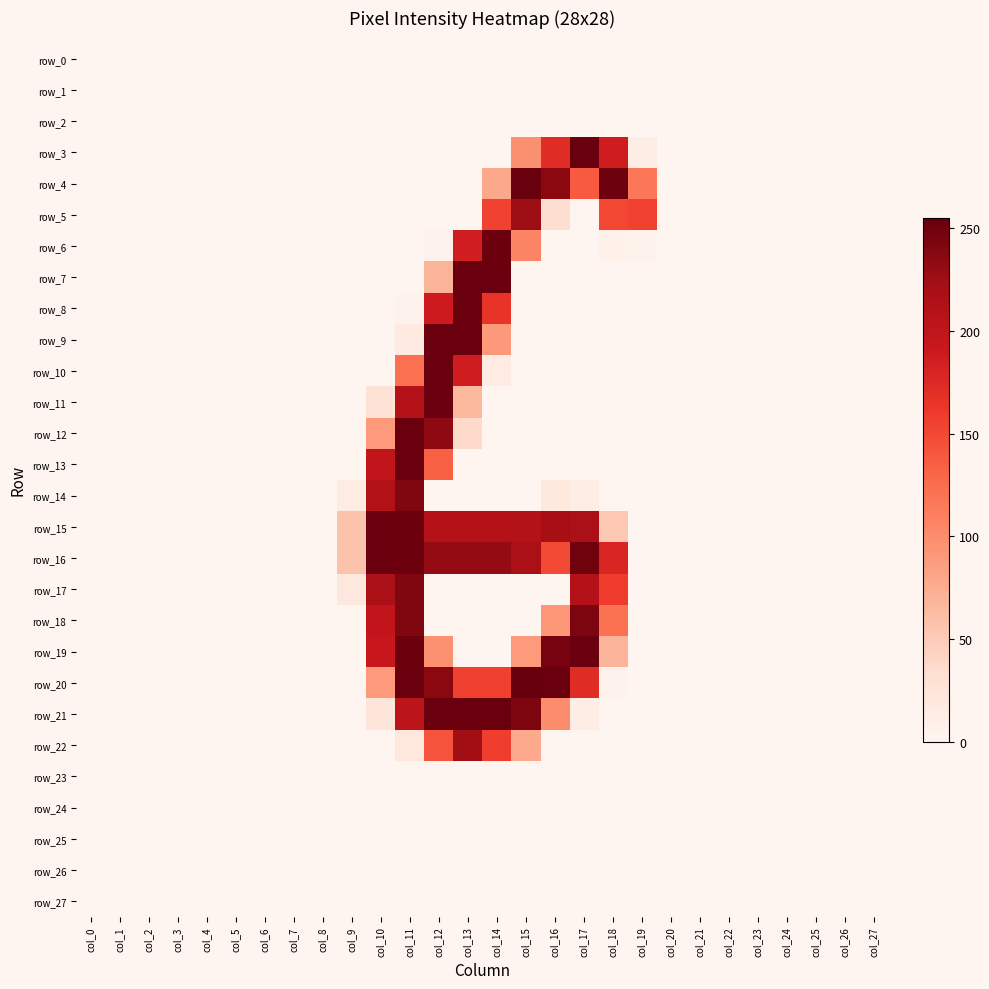

The row_23 series shows 0 at col_3. True or false?

True